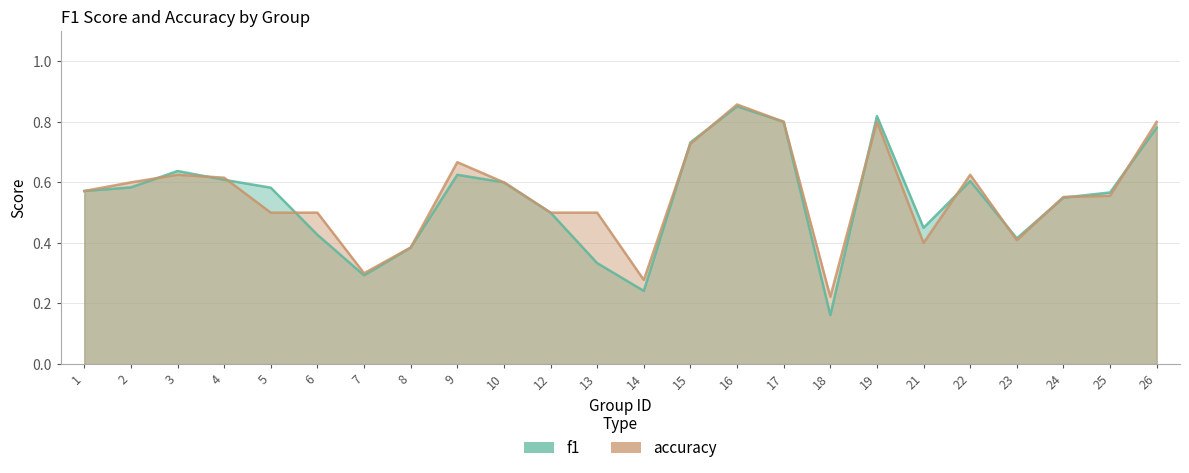

The accuracy series shows 0.3 at 2. True or false?

False